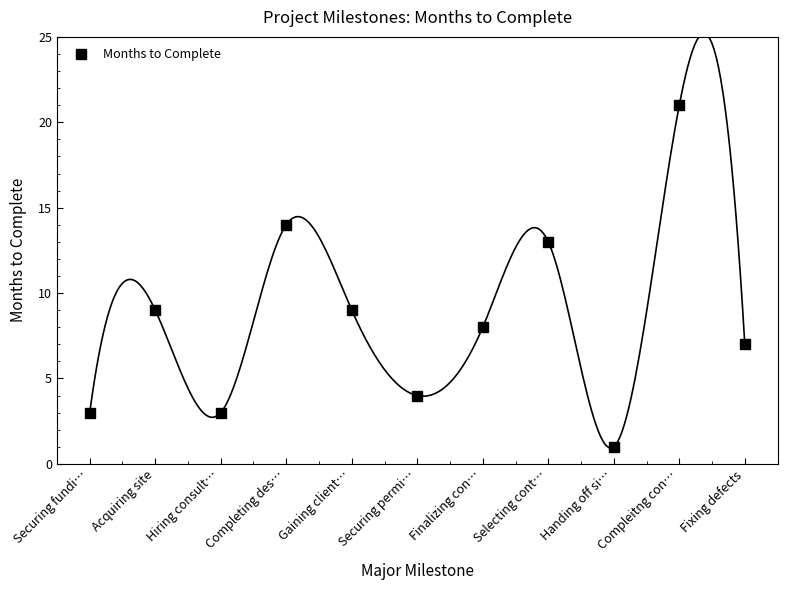

Reading right to left, list all the values displayed in this chart.

7	21	1	13	8	4	9	14	3	9	3